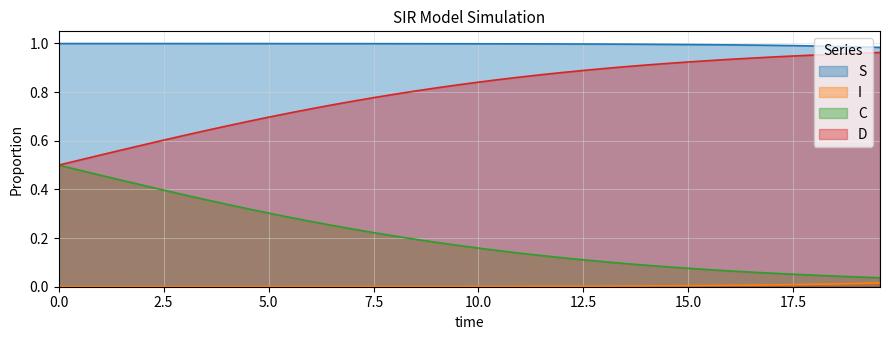

Which series has the widest spread of values?

D